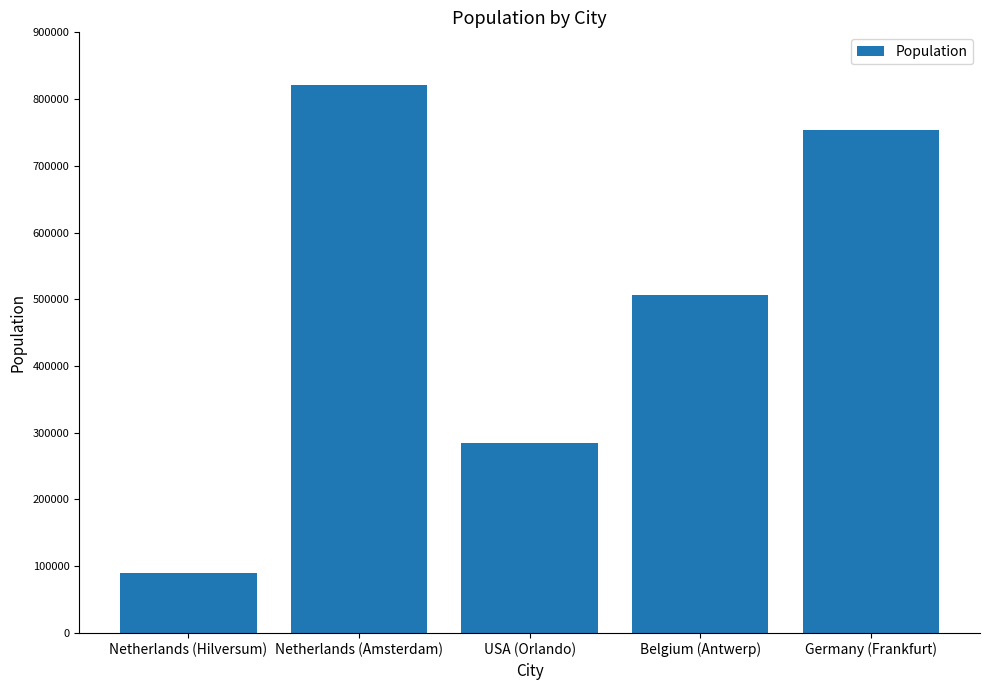

What is the minimum value shown in the chart?

90261